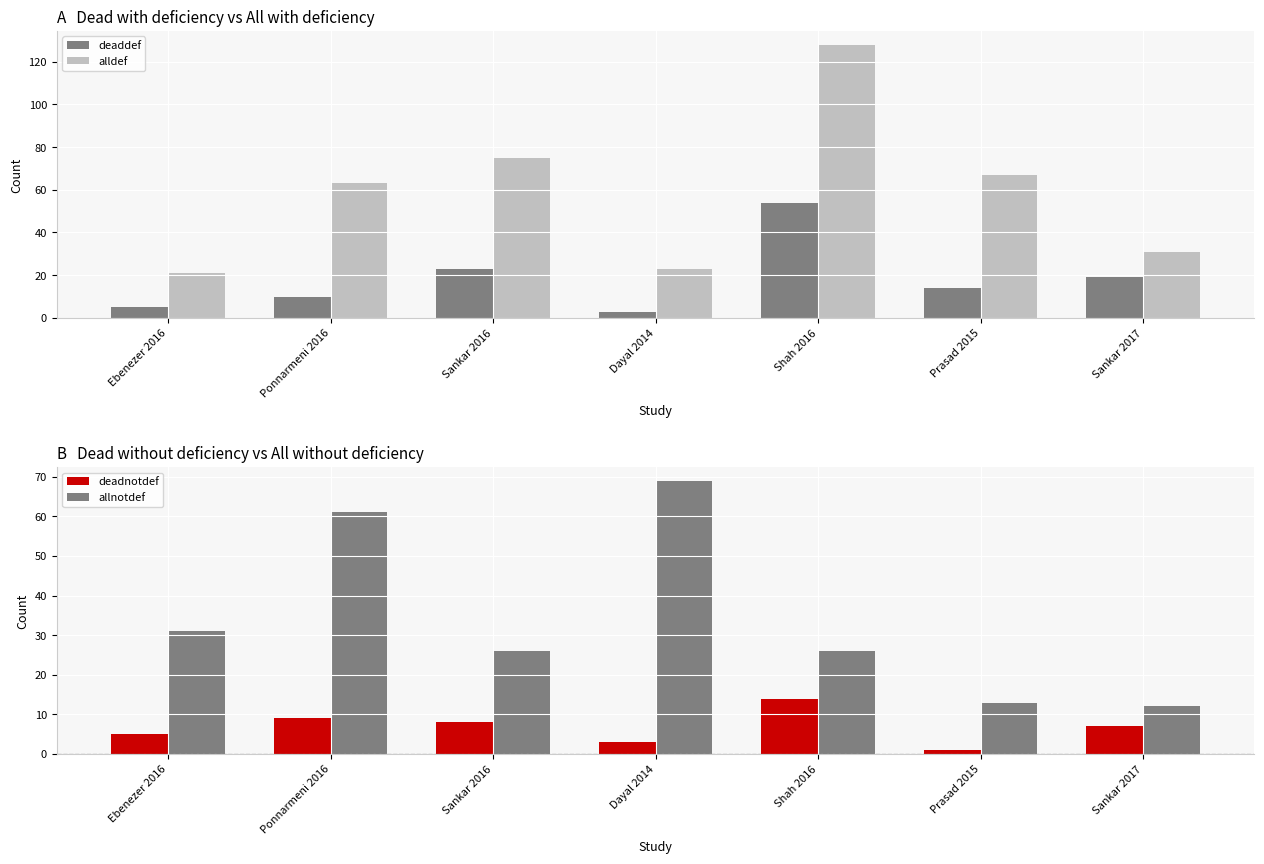

Are the bars horizontal?

No